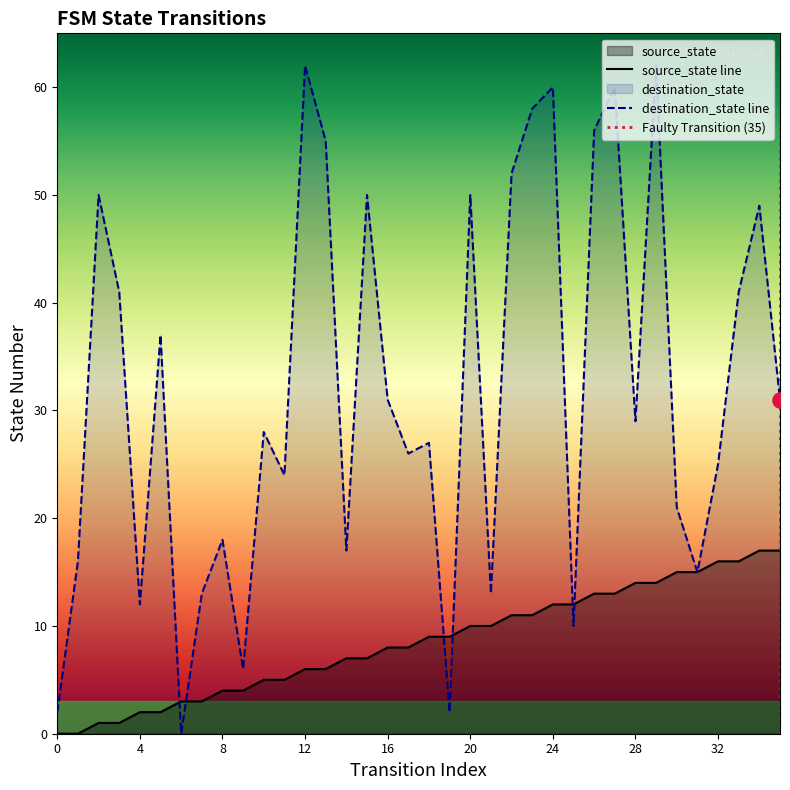

At how many categories does at least one series exceed 31?

15